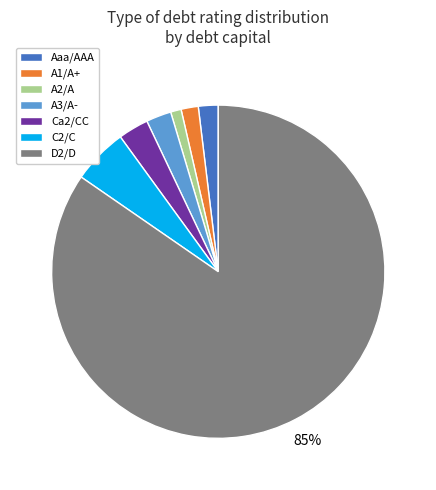

What is the smallest slice in the pie chart?

A2/A